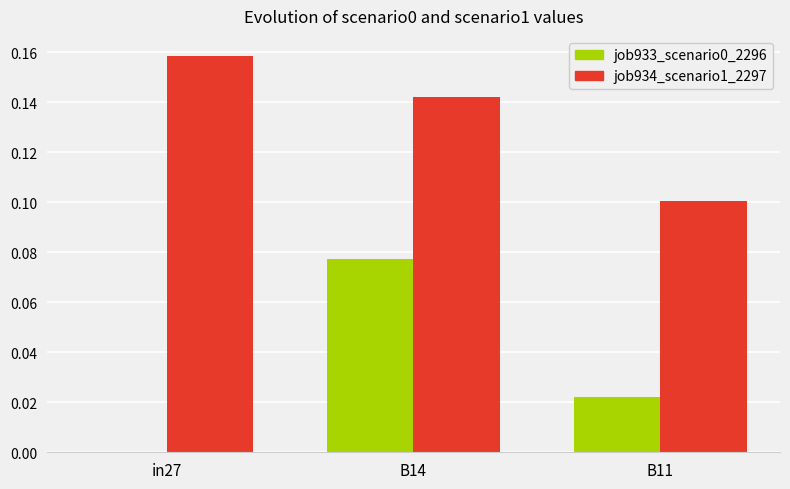

At which category does the chart reach its peak across all series?

in27